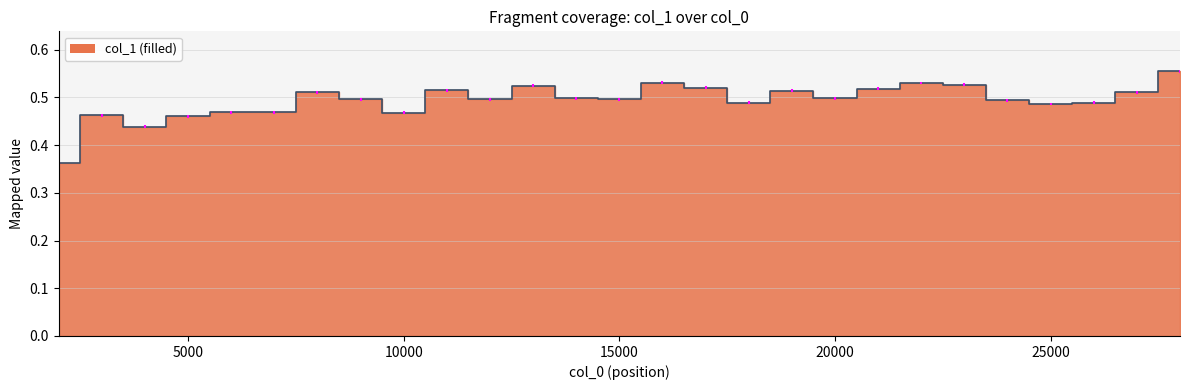

What is the value of the 15th point from the left?

0.5